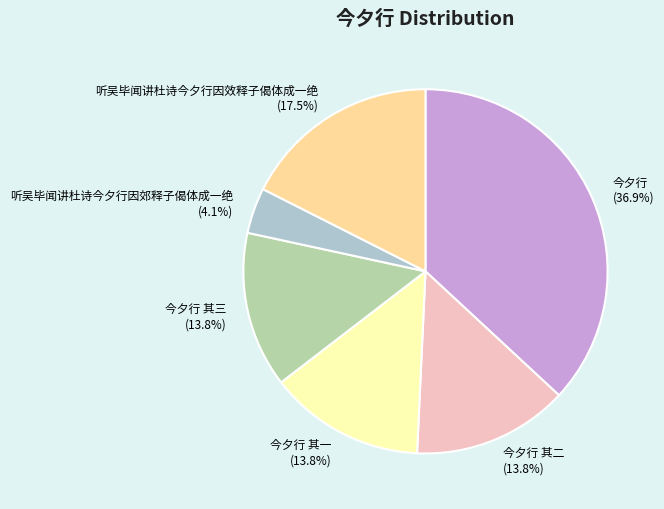

Approximately how many times larger is the value at 今夕行 (36.9%) compared to 今夕行 其二 (13.8%)?

2.7